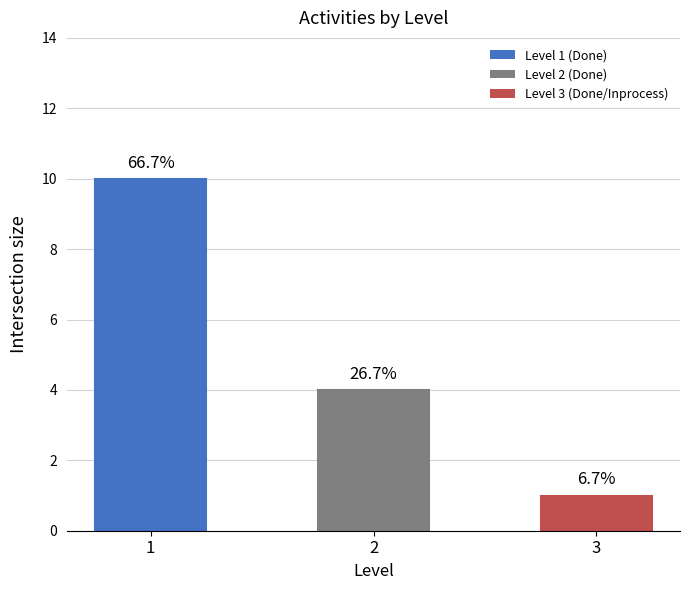

Does the chart contain any negative values?

No